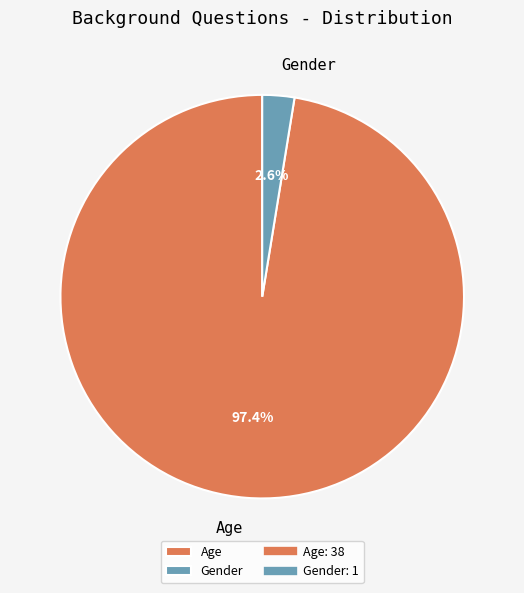

Between Gender and Age, which is larger?

Age